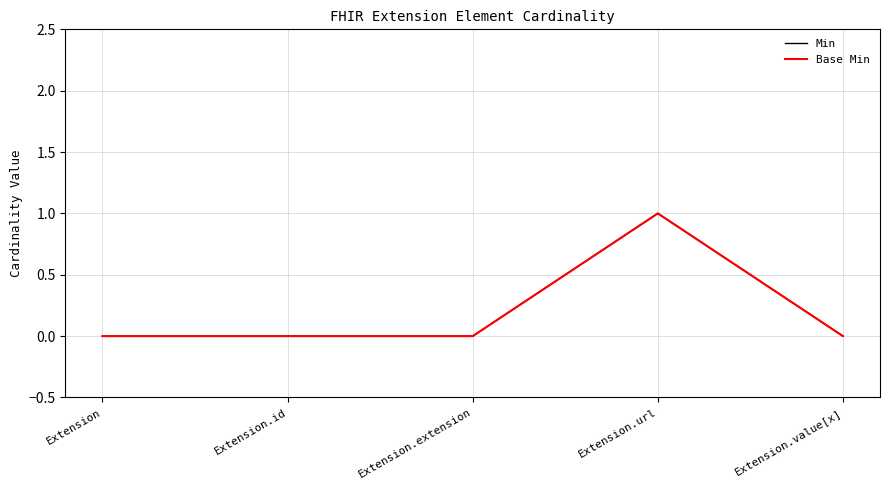

List the series in order of their peak value, lowest first.

Min, Base Min